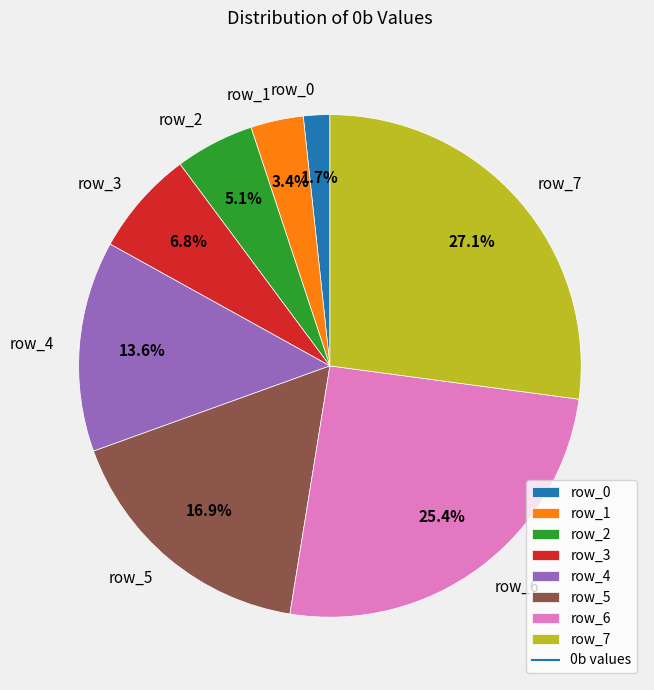

True or false: row_3 accounts for 7% of the total.

True